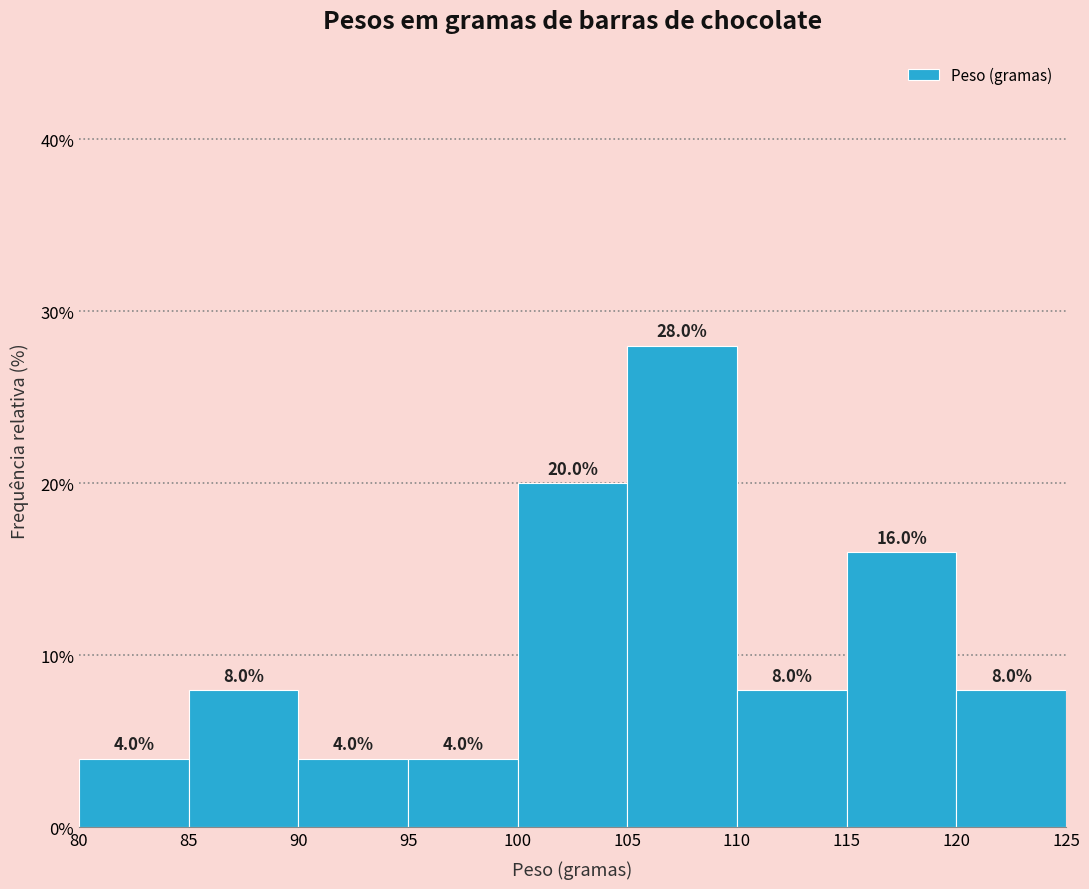

Reading left to right, list every bar in this chart as the range it spans on the x-axis followed by its height.

80 to 85: 4.0
85 to 90: 8.0
90 to 95: 4.0
95 to 100: 4.0
100 to 105: 20.0
105 to 110: 28.0
110 to 115: 8.0
115 to 120: 16.0
120 to 125: 8.0